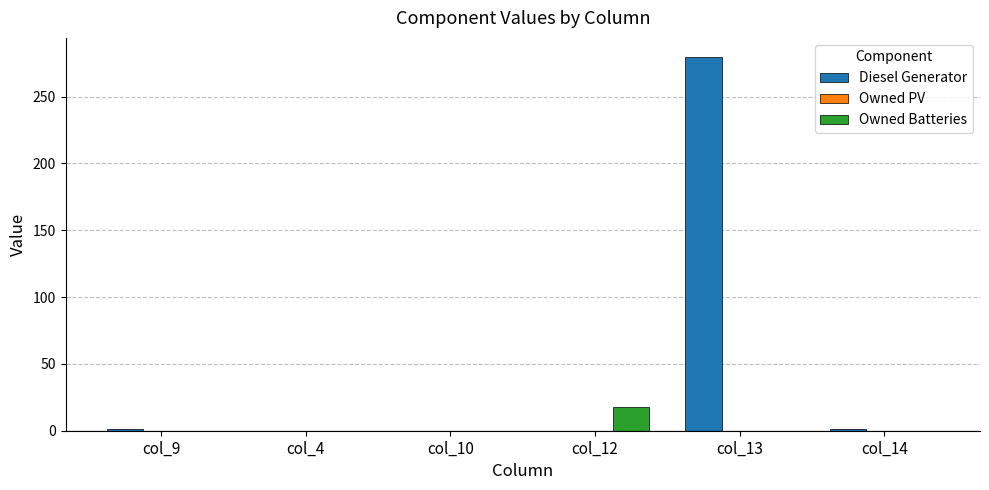

True or false: Owned Batteries has a value of 0 at col_14.

True